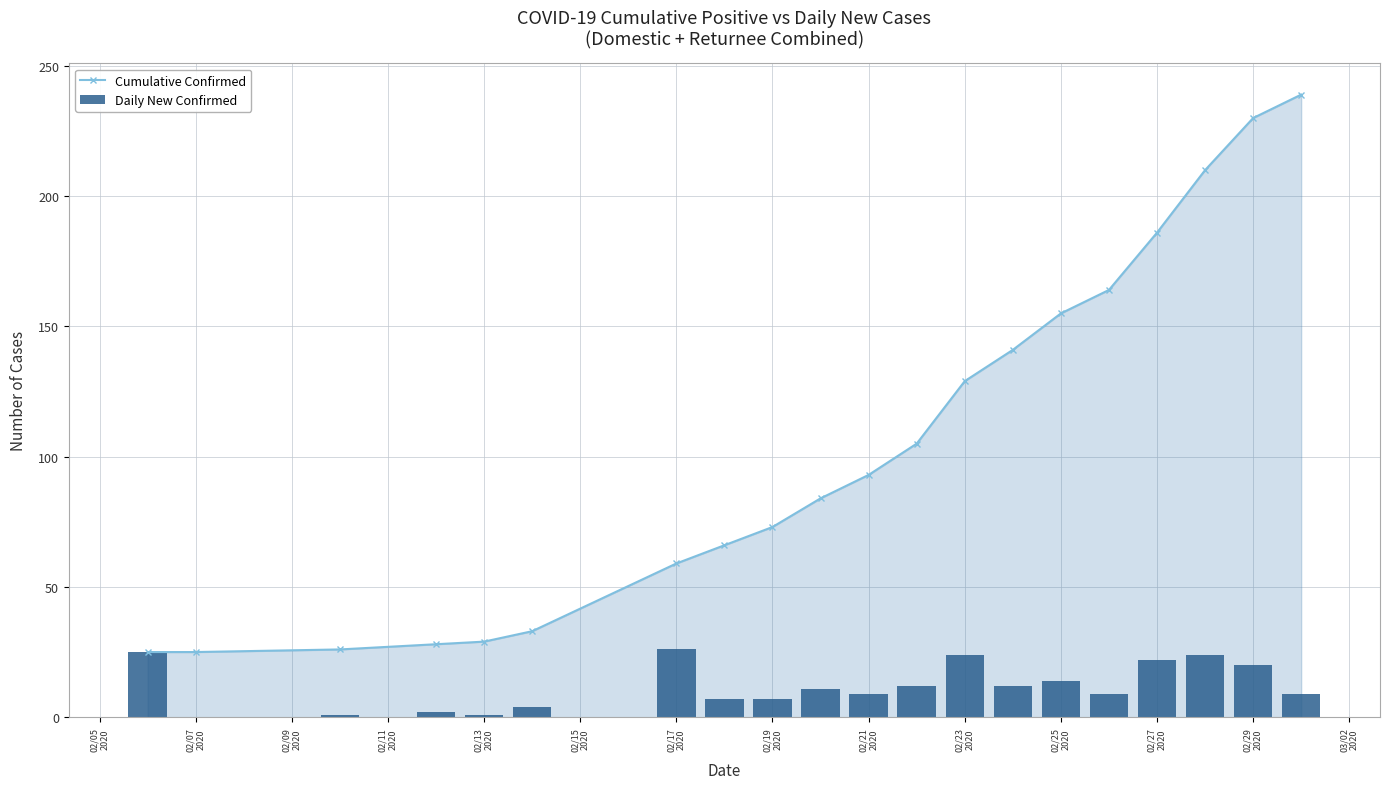

What are all the series names shown in the legend?

Cumulative Confirmed, Daily New Confirmed